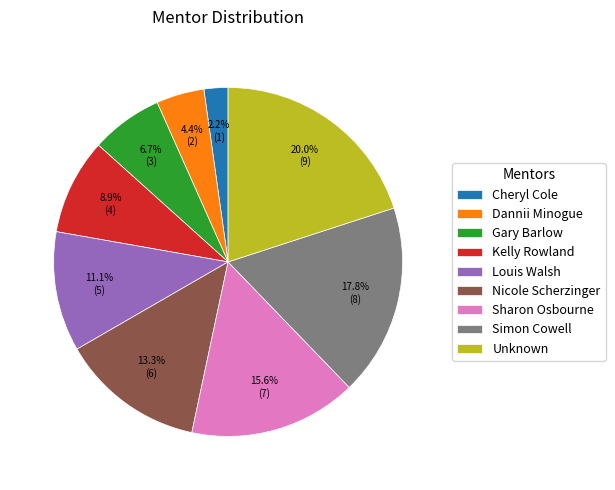

How many slices are in this pie chart?

9